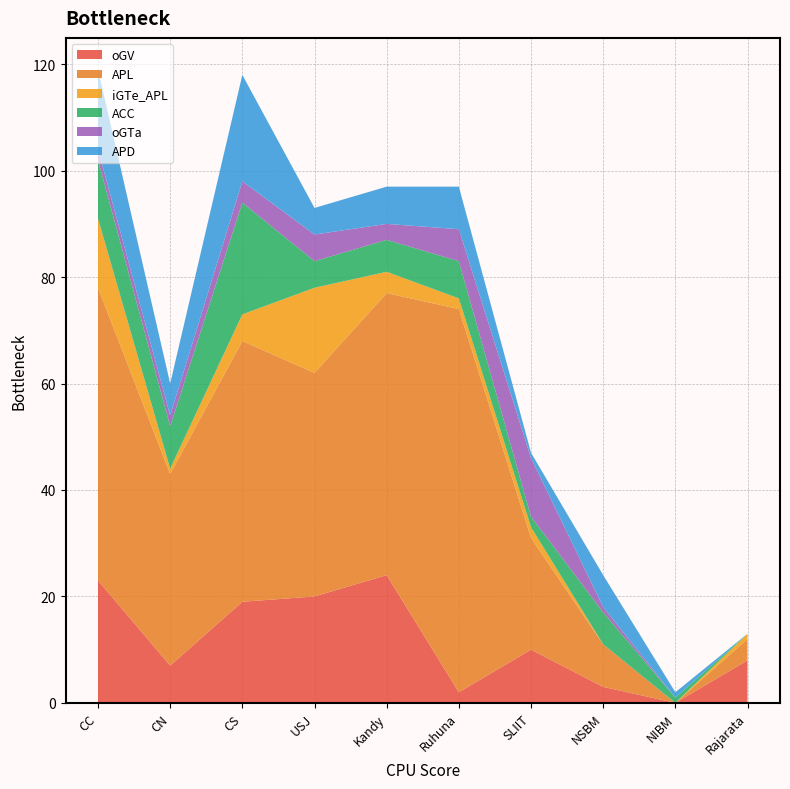

Reading right to left, transcribe all the data shown in this chart.

oGV: 8	0	3	10	2	24	20	19	7	23
APL: 4	0	8	21	72	53	42	49	36	55
iGTe_APL: 1	0	0	2	2	4	16	5	1	13
ACC: 0	1	6	2	7	6	5	21	8	11
oGTa: 0	0	1	11	6	3	5	4	2	2
APD: 0	1	6	1	8	7	5	20	6	15